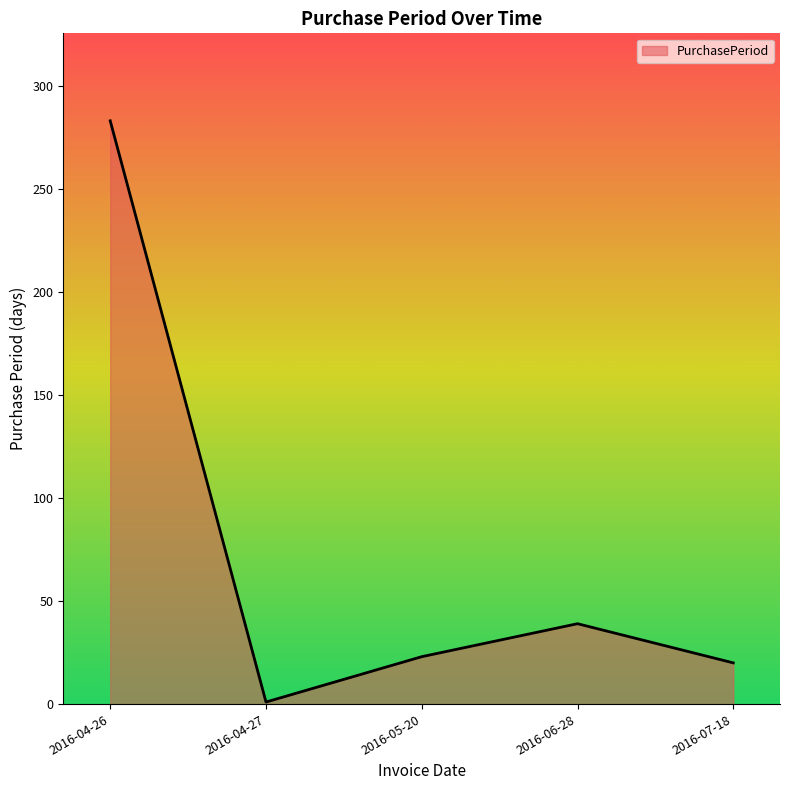

What is the change in value from 2016-05-20 to 2016-06-28?

+16